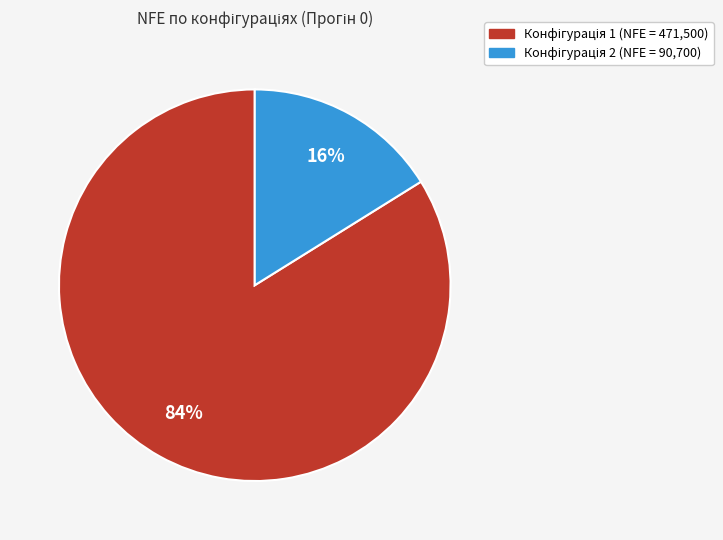

How many segments does this pie chart have?

2